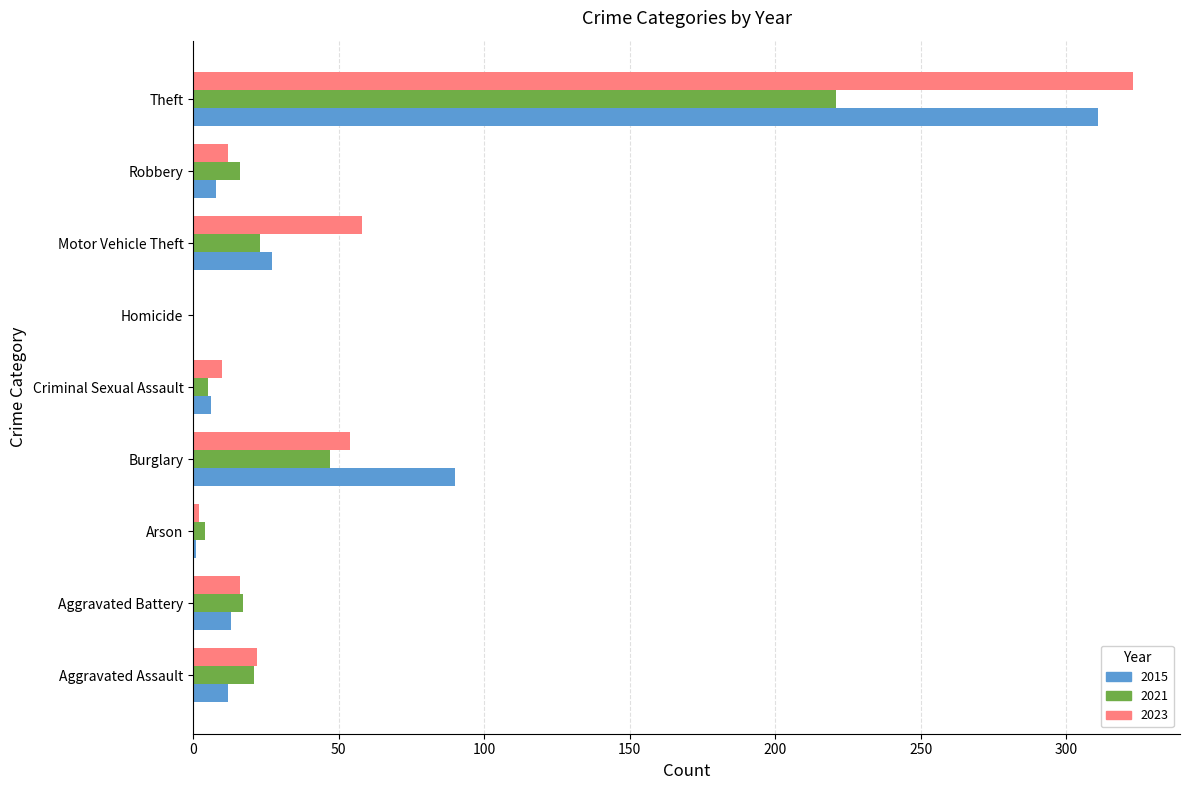

Count the number of data series in this chart.

3